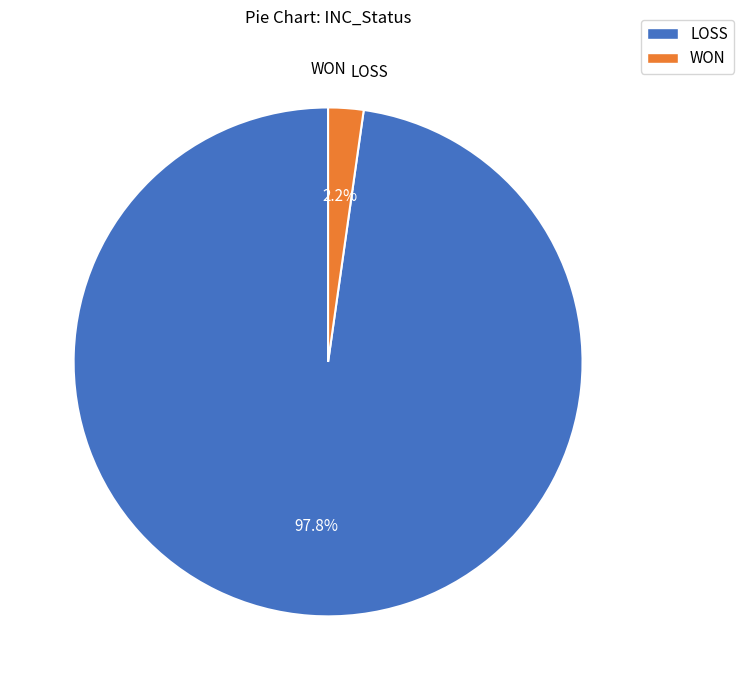

What is the smallest slice in the pie chart?

WON